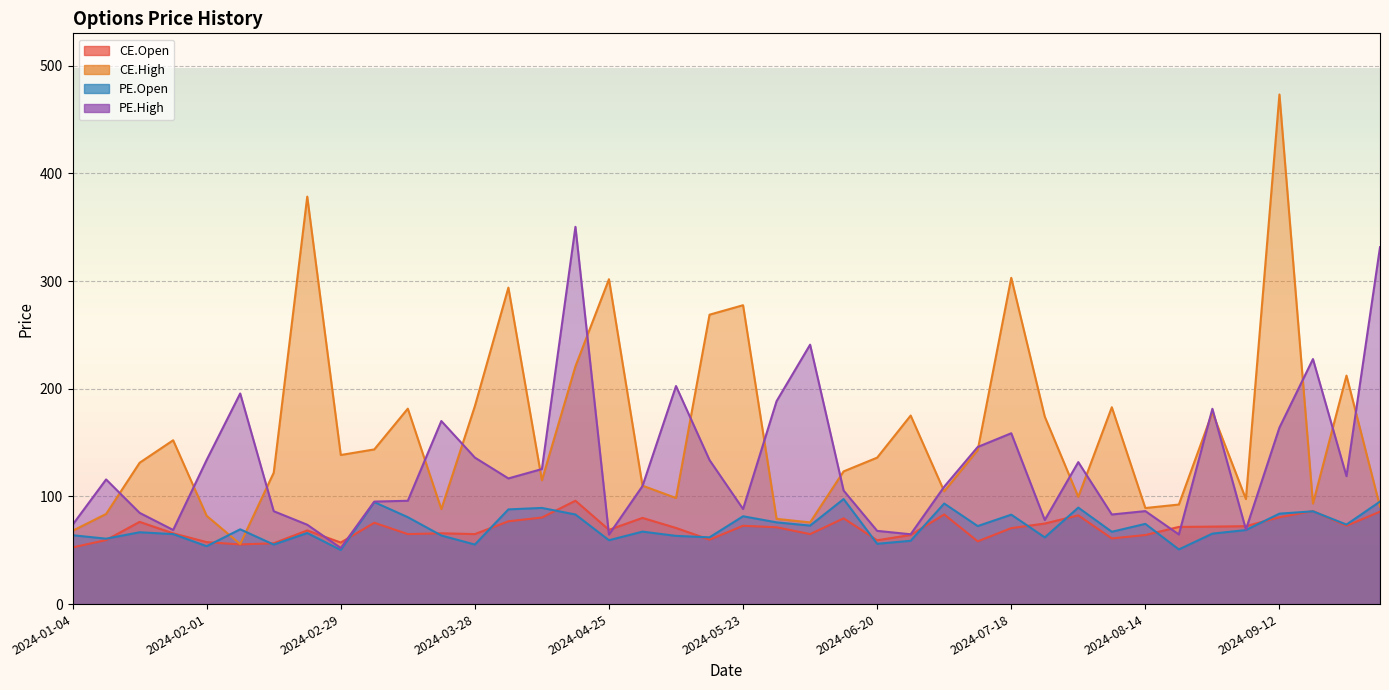

Which series has the largest range (max minus min)?

CE.High